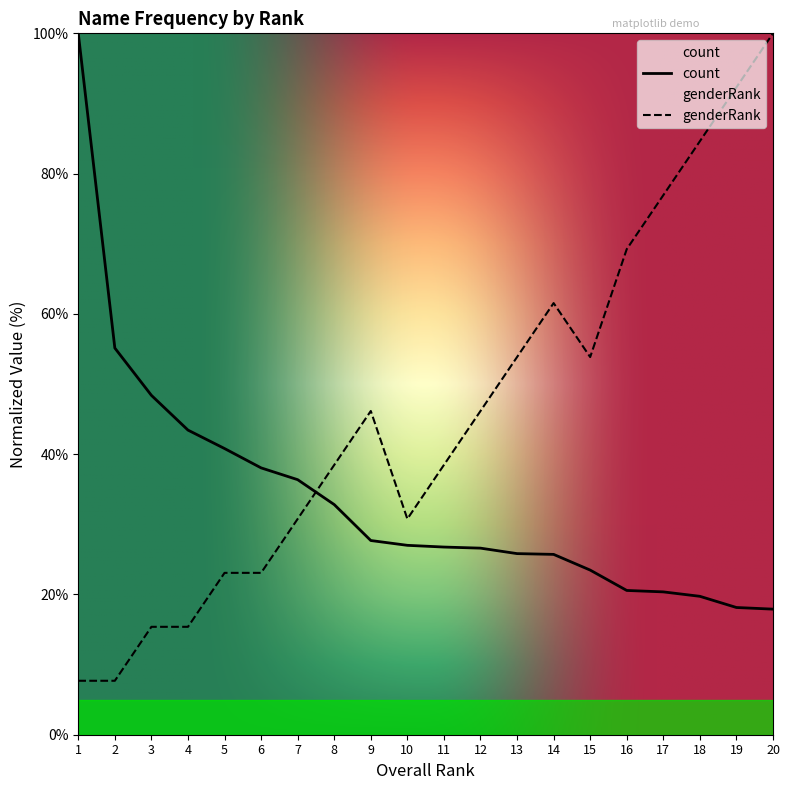

Rank the series by their maximum value, from lowest to highest.

count, genderRank